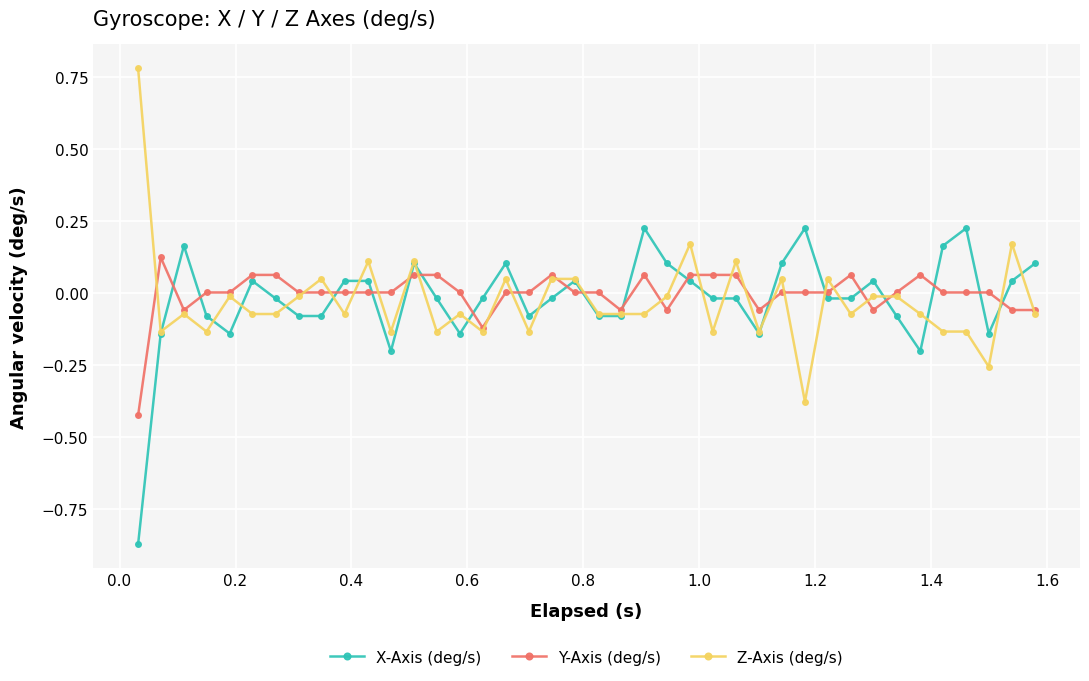

Which series has the largest range (max minus min)?

Z-Axis (deg/s)